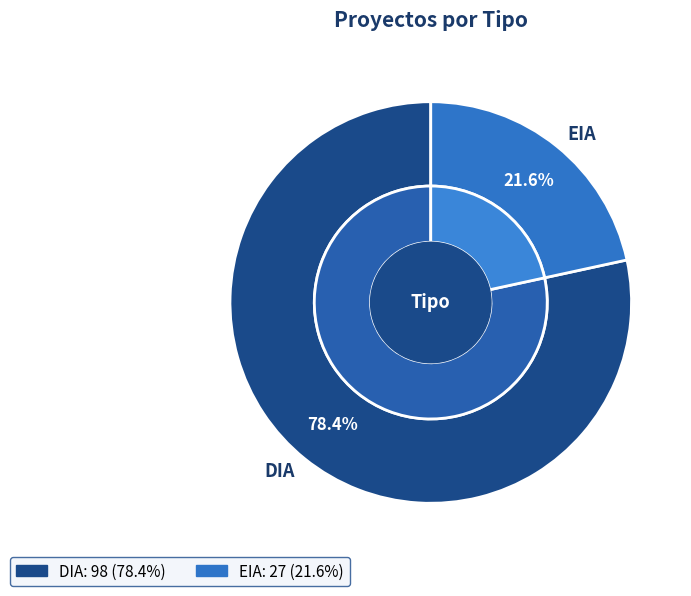

What portion of the pie excludes DIA?

21.6%